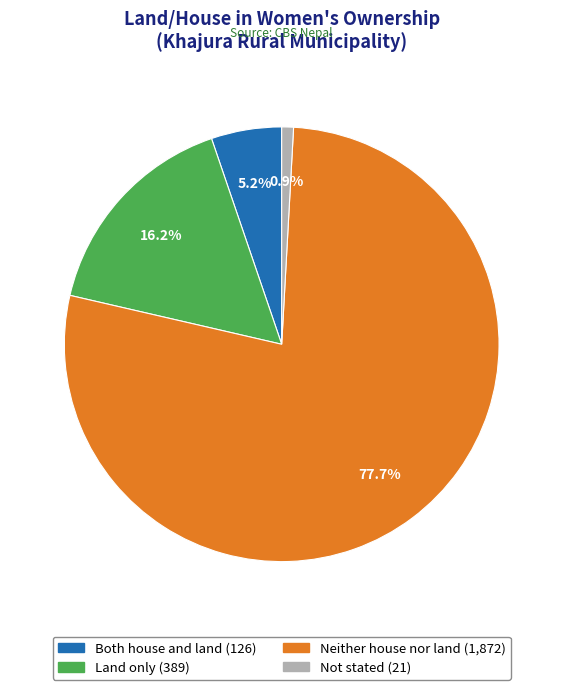

Which category has the biggest portion of the pie?

Neither house nor land